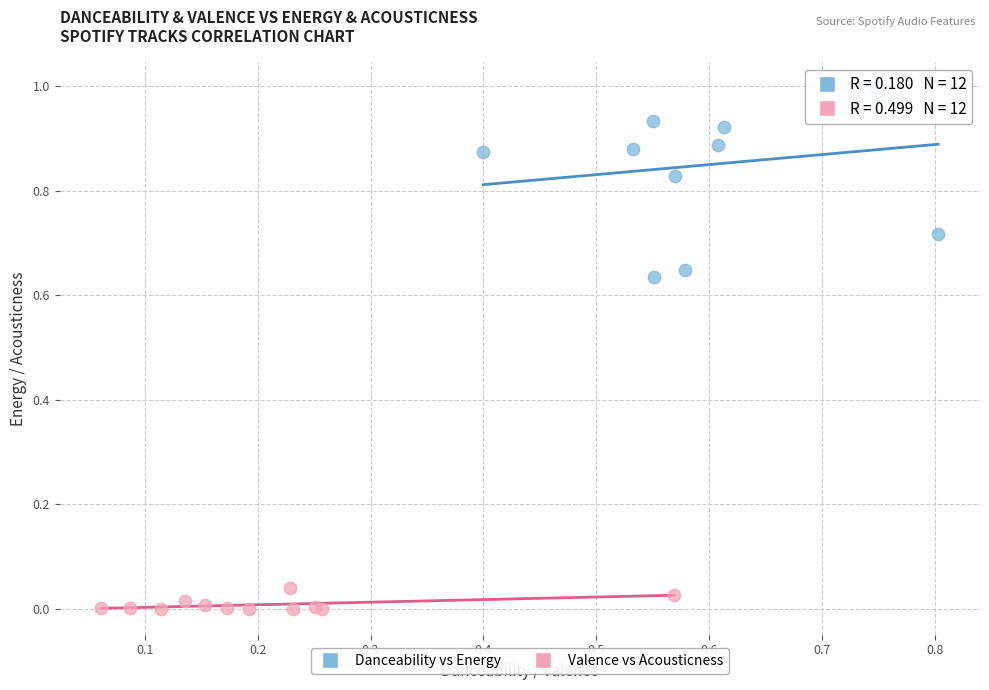

Which series reaches the minimum Y coordinate?

Valence vs Acousticness